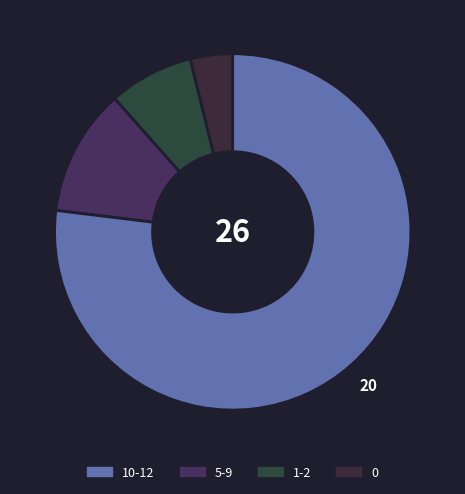

Count the number of slices in the pie.

4